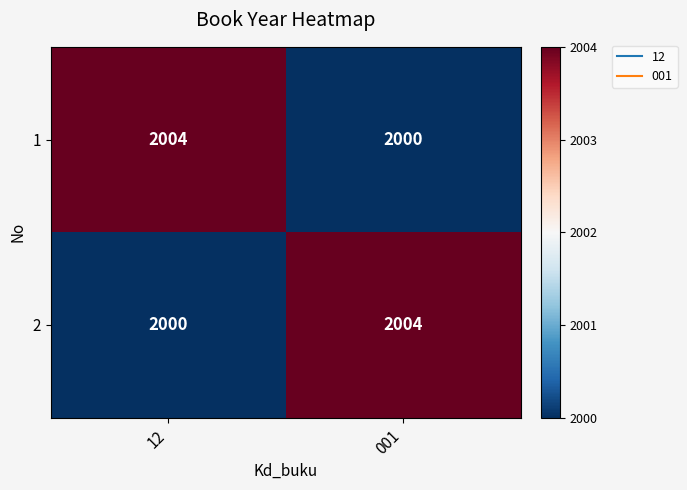

Is it true that 1 equals 2004 at 12?

True